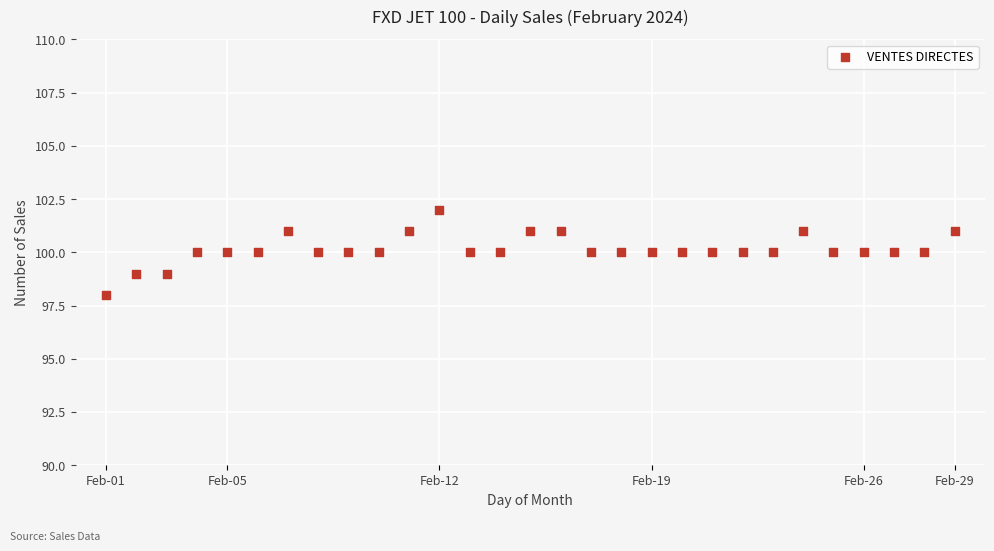

What is the range of Y values (max minus min)?

4